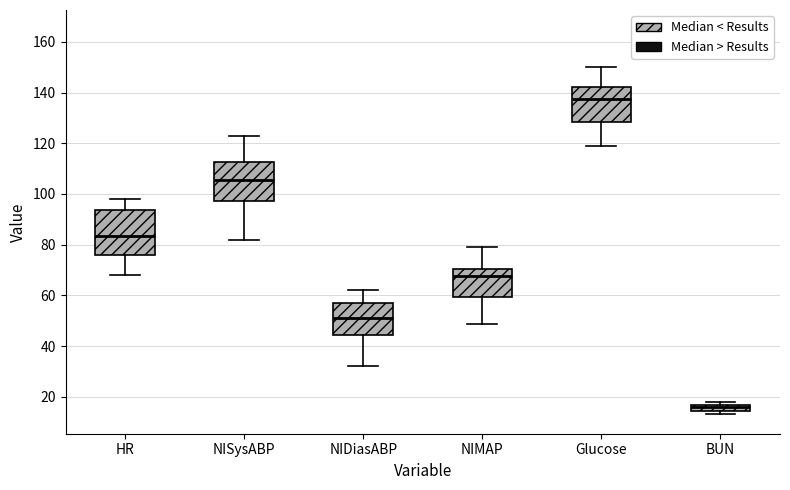

Comparing the boxes themselves (not the whiskers), which one is the tallest?

HR